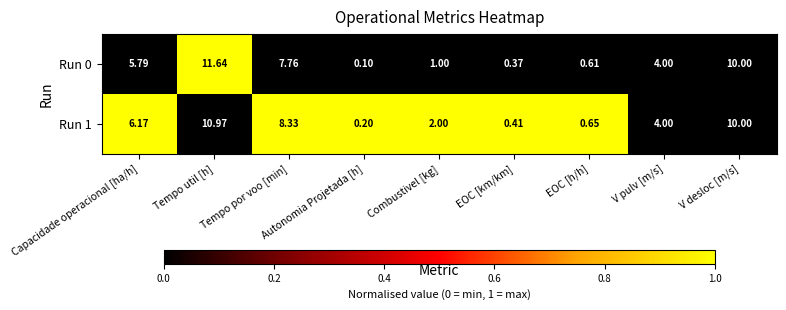

Which label corresponds to the largest value in the chart?

Tempo util [h]